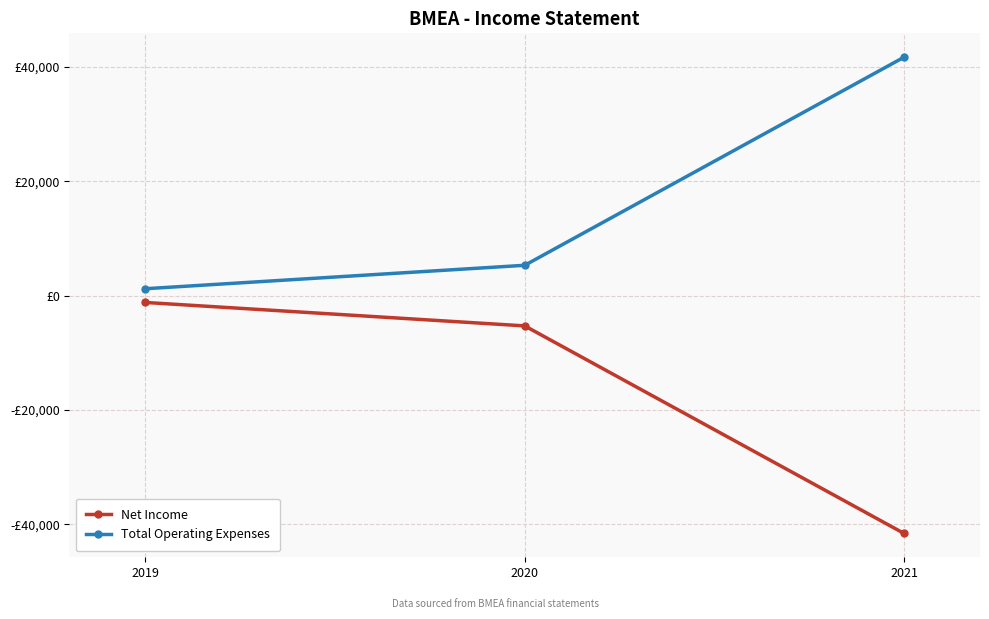

Rank the series by their average value, from highest to lowest.

Total Operating Expenses, Net Income